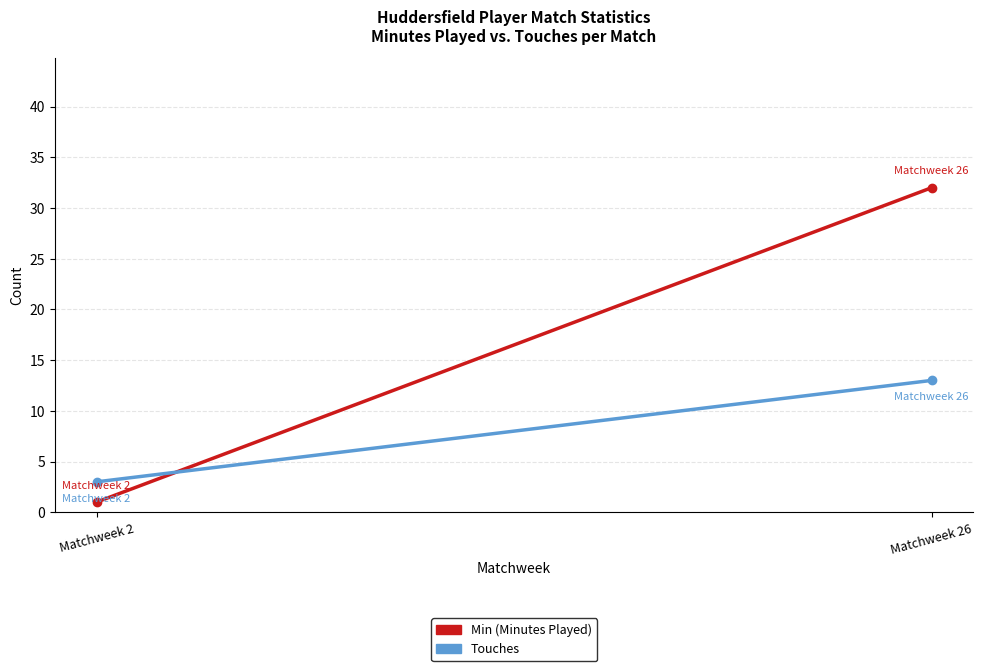

True or false: Touches has a value of 2 at Matchweek 2.

False